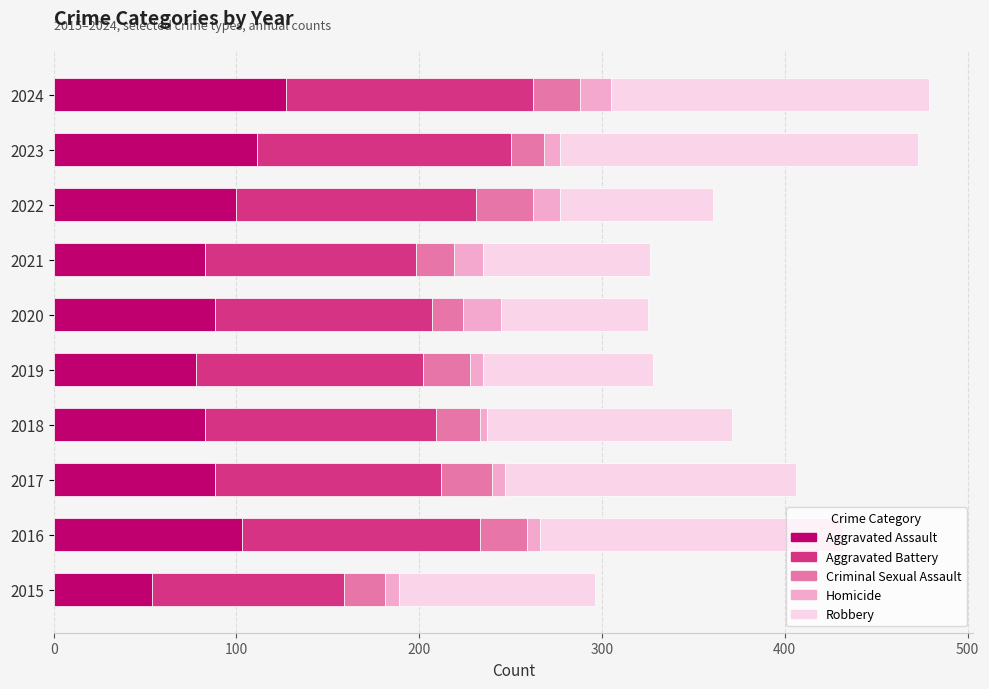

How many series are shown in this chart?

5